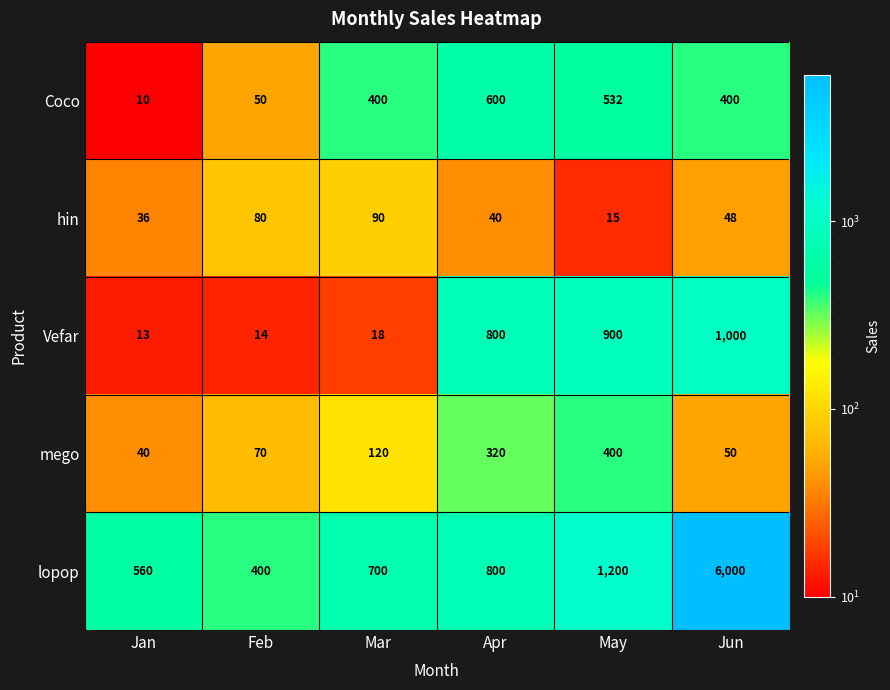

What value does the hin series have at Jan, to the nearest 5?

35